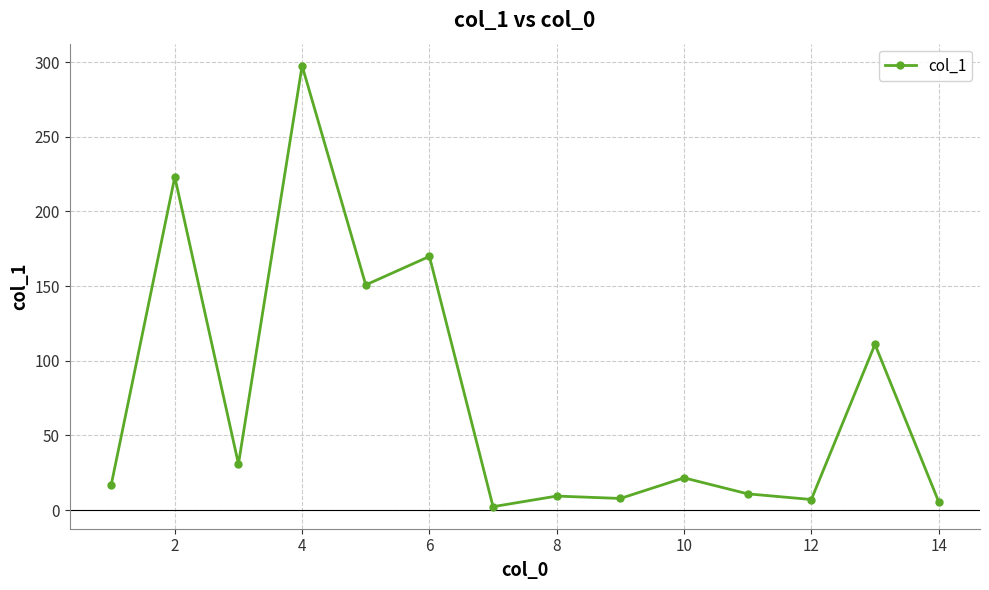

Is this an area chart (filled region under the line)?

No